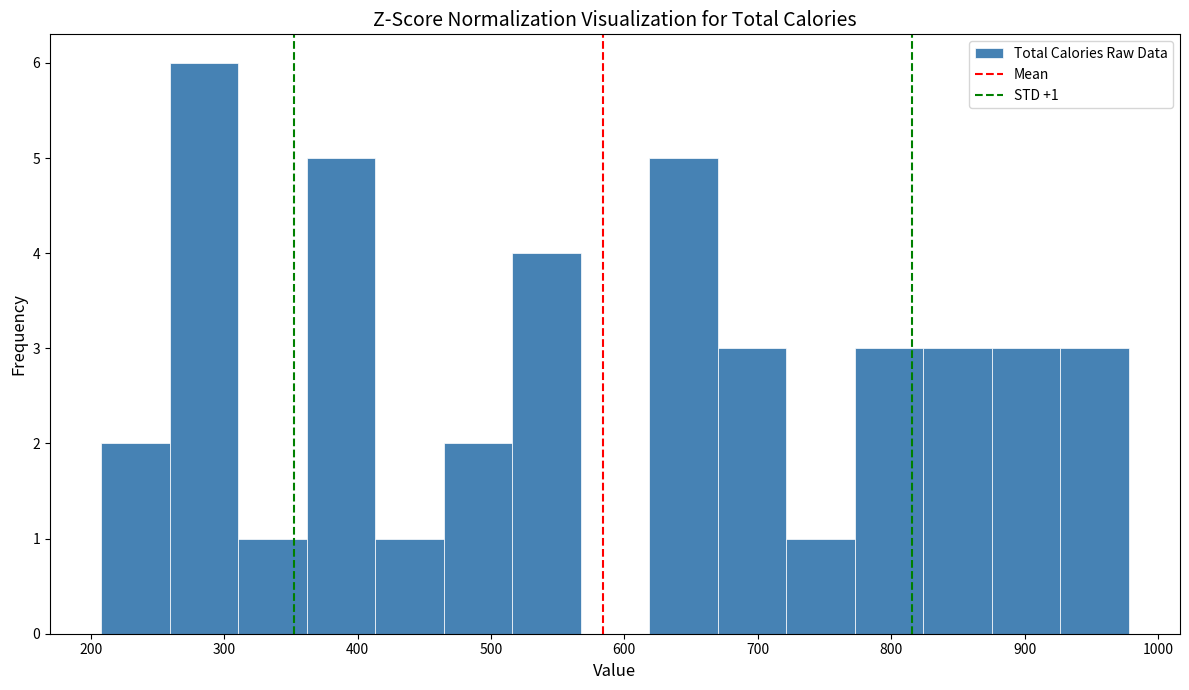

Which range on the x-axis has the tallest bar?

260 to 310